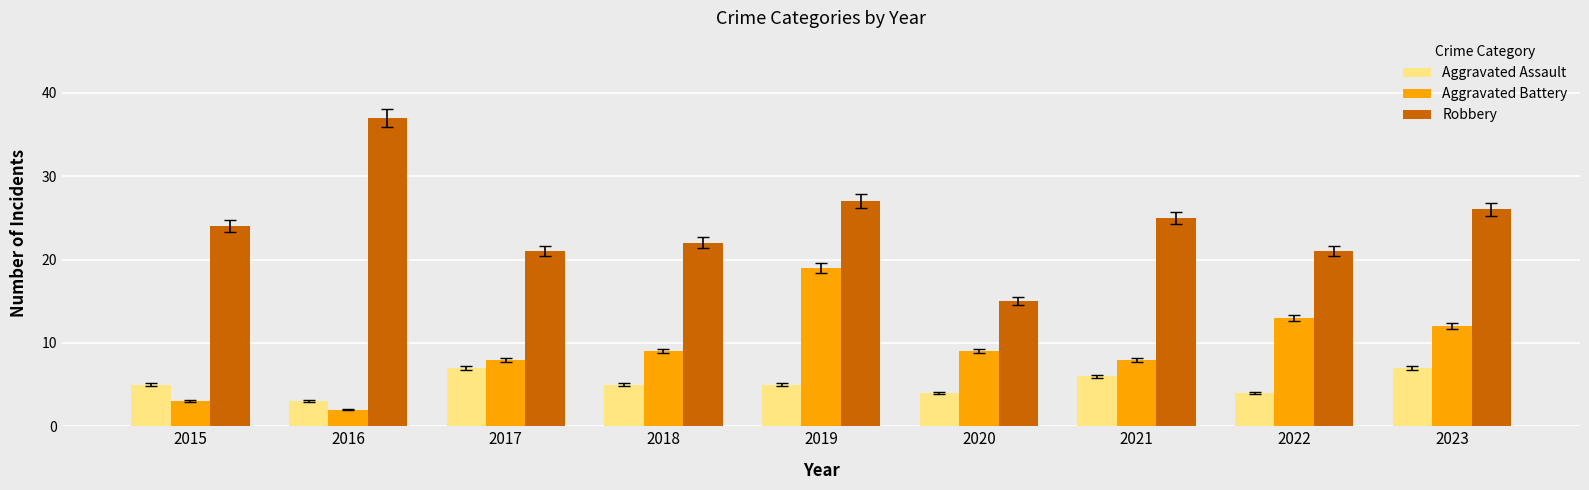

What is the value of the Aggravated Battery bar at the 2nd from the left?

2